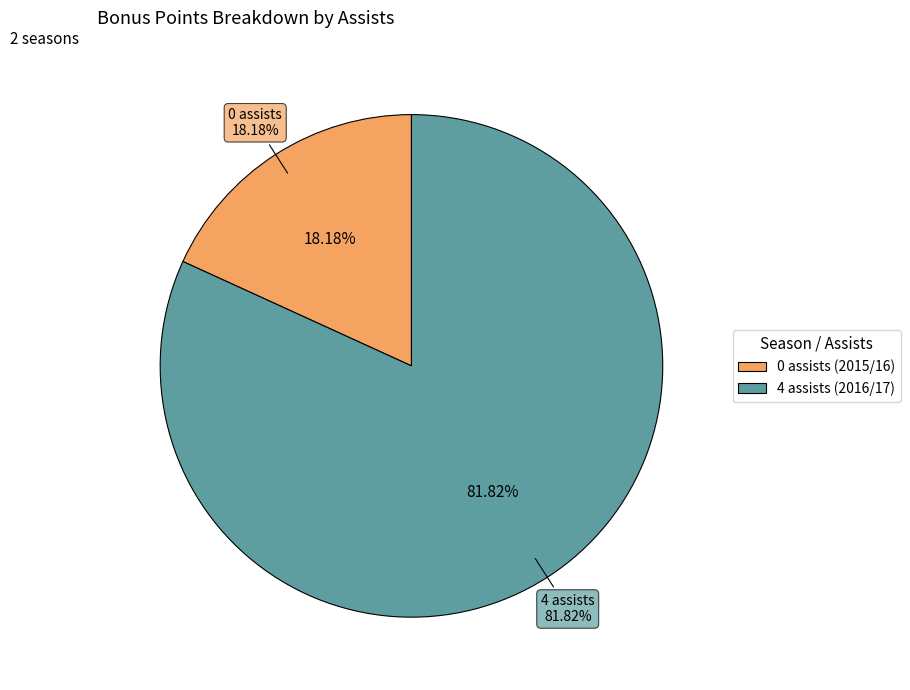

What is the ratio of the value at 4 assists (2016/17) to the value at 0 assists (2015/16)?

4.5